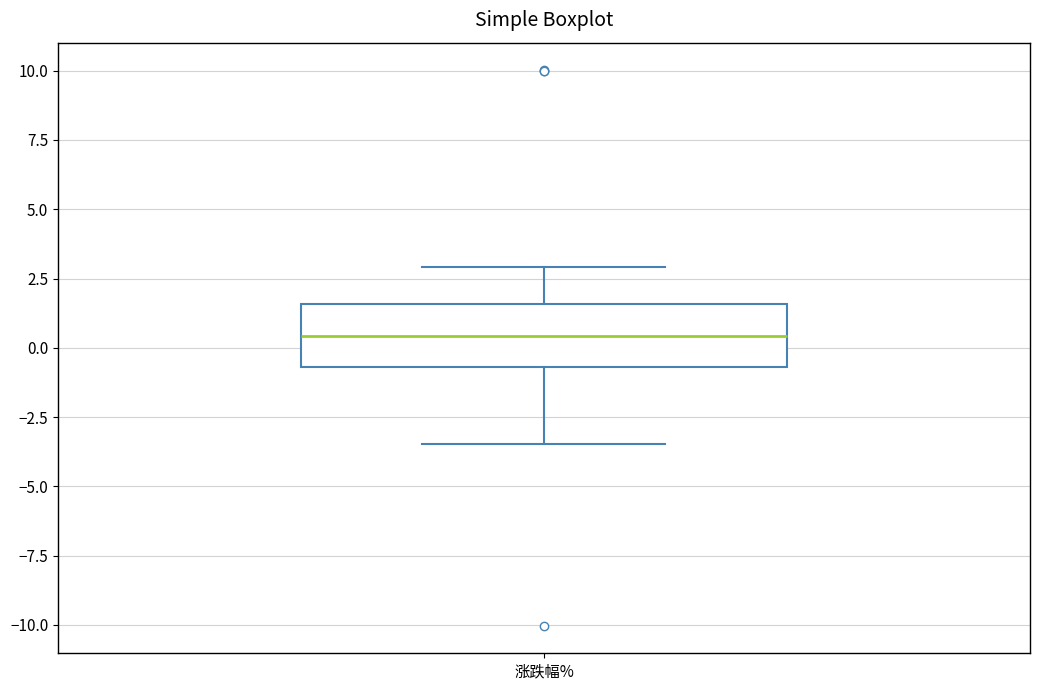

Where is the lower edge of the box for 涨跌幅% on the y-axis? The values are not printed on the chart, so give them approximately, as read against the axis.

-0.5